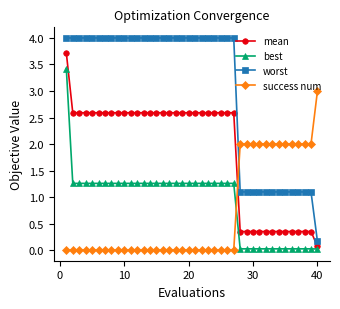

What is the greatest value displayed?

4.0